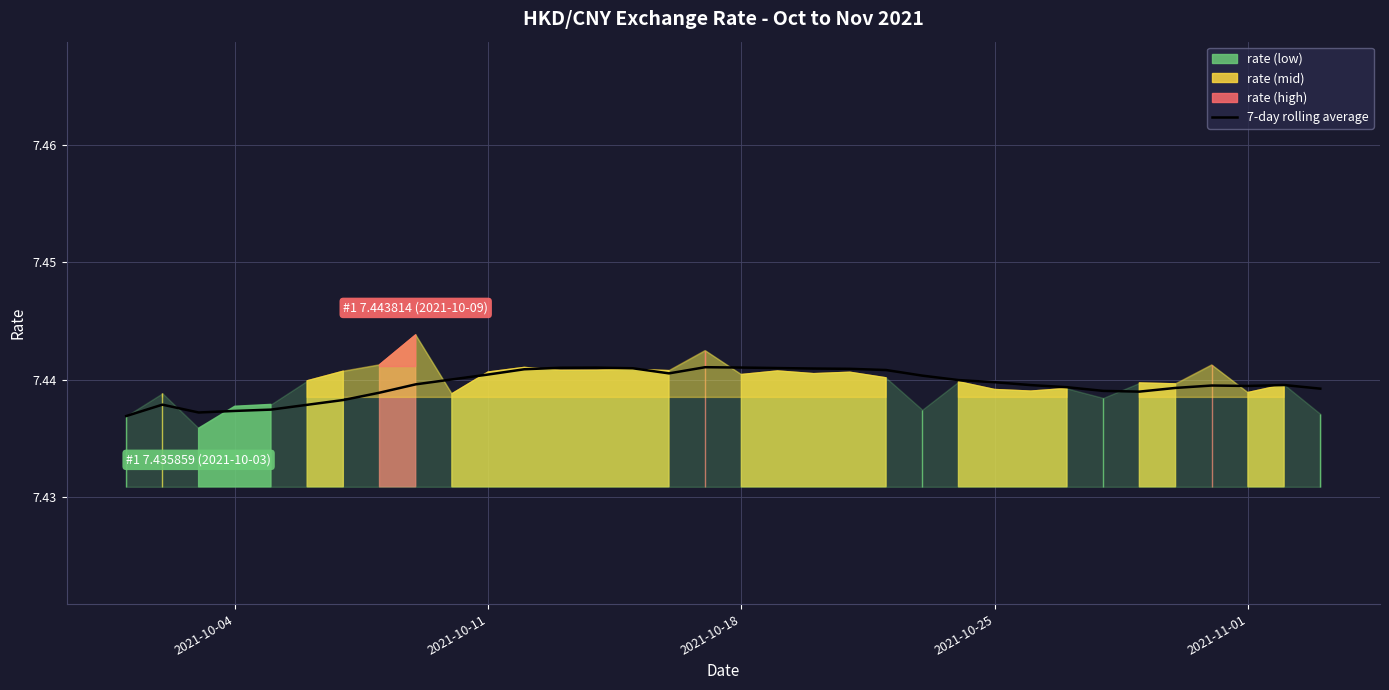

Is it true that 7-day rolling average equals 10.8 at 2021-11-01?

False